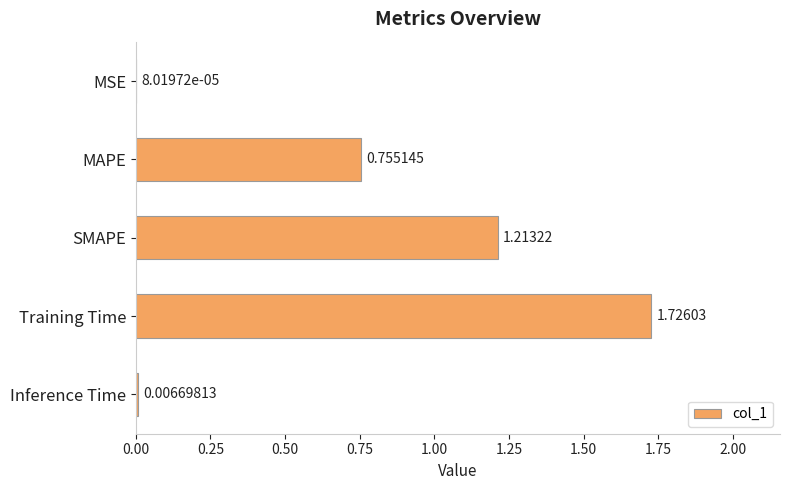

What is the change in value from MSE to Training Time?

+1.7